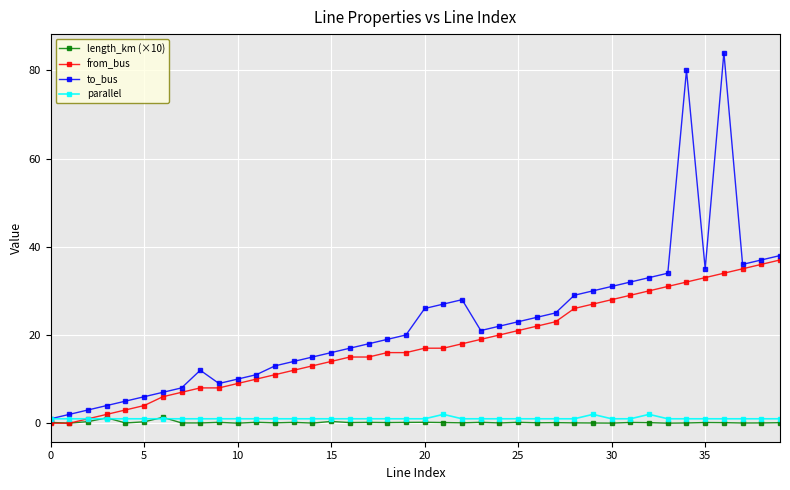

Which series has the largest range (max minus min)?

to_bus